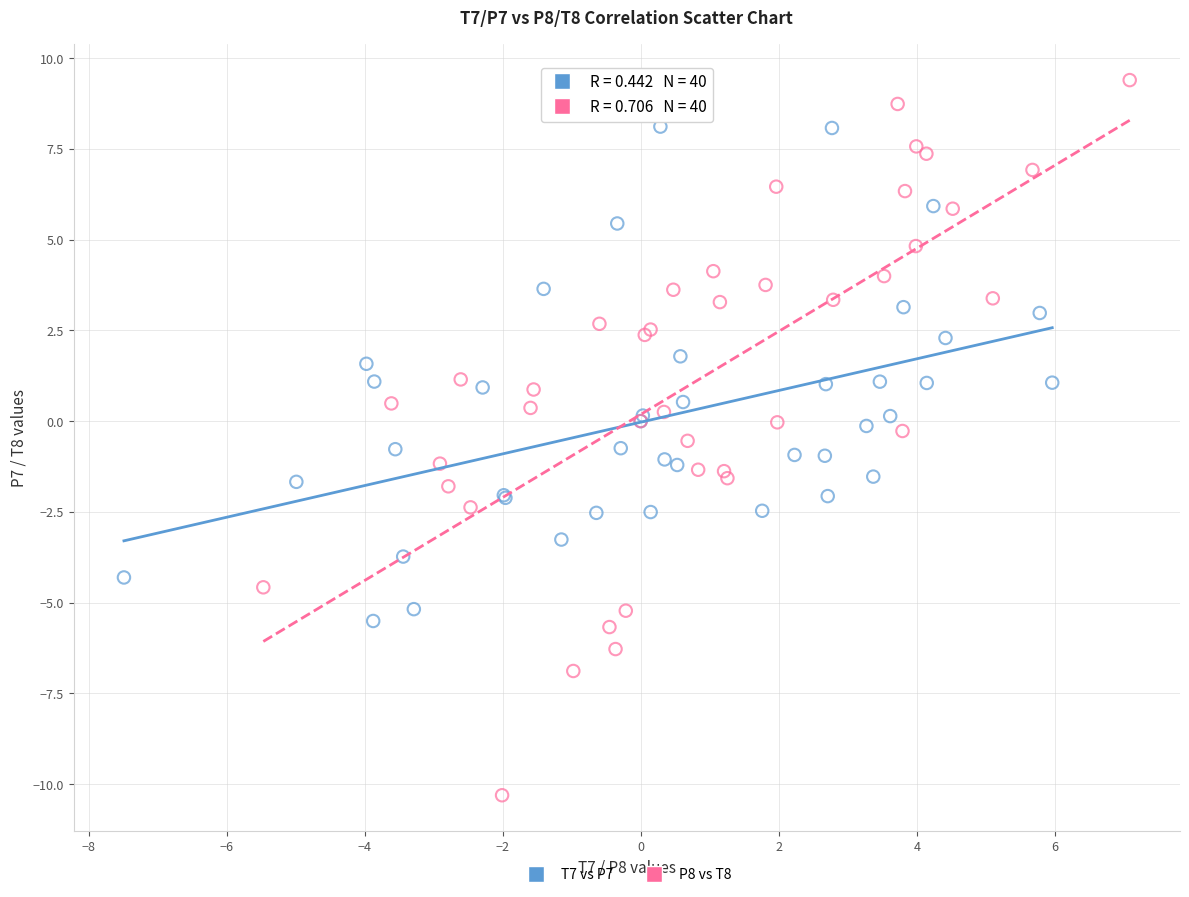

What are all the series names shown in the legend?

T7 vs P7, P8 vs T8